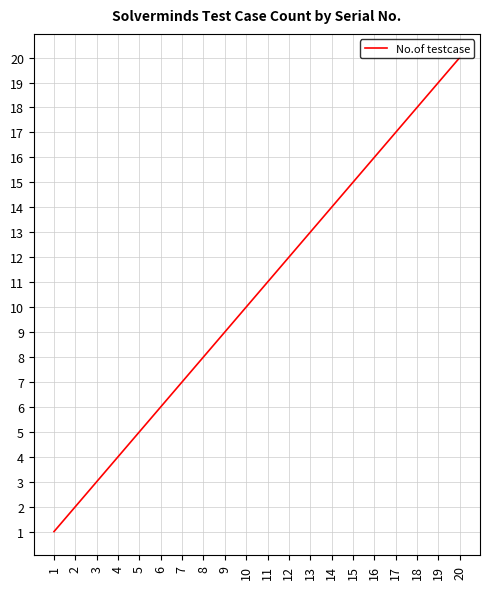

Reading left to right, what are all the values shown in this chart?

1=1	2=2	3=3	4=4	5=5	6=6	7=7	8=8	9=9	10=10	11=11	12=12	13=13	14=14	15=15	16=16	17=17	18=18	19=19	20=20